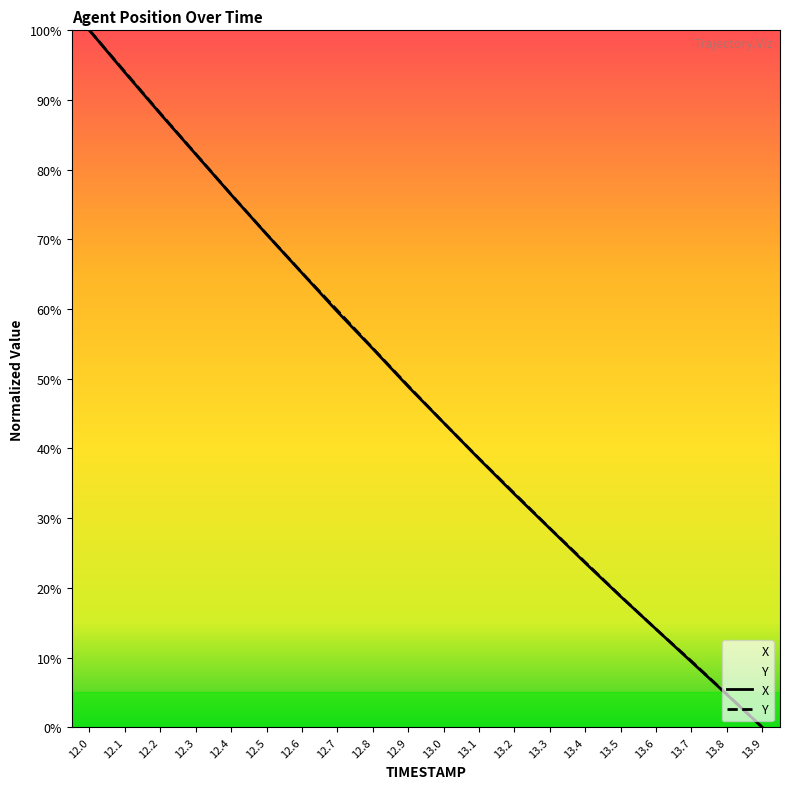

True or false: Y has more than 2 points higher than both neighbors.

False